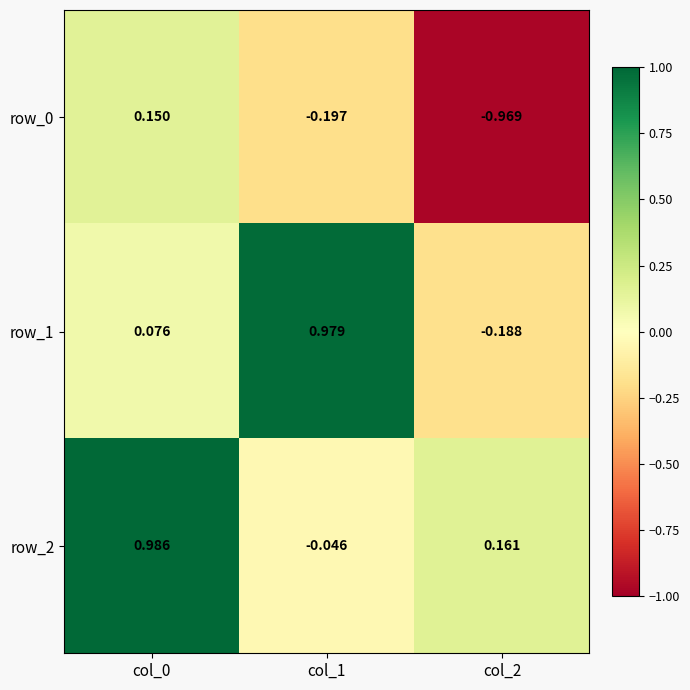

Is the value of row_0 at col_0 greater than the value of row_2 at col_1?

Yes